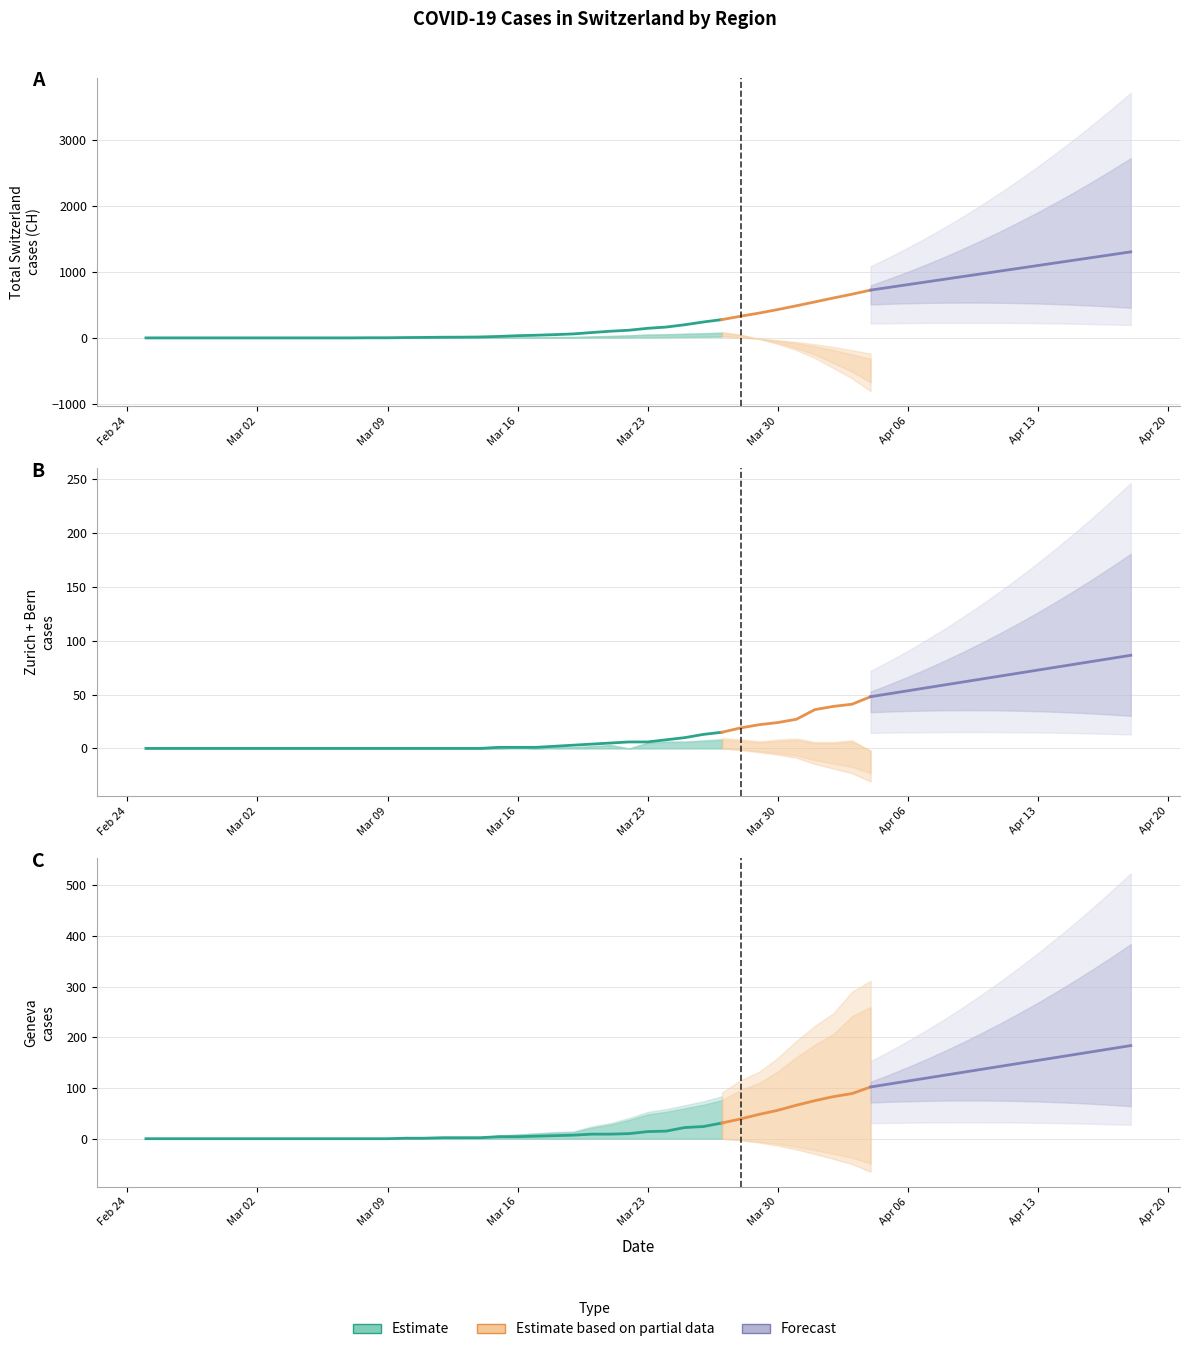

True or false: BE has a value of 10 at 35.

False